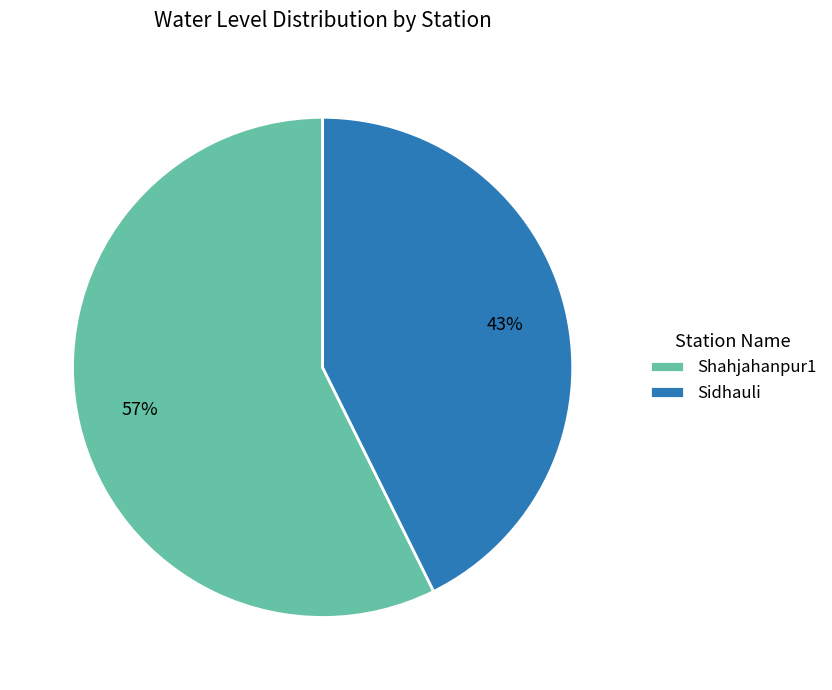

Is Sidhauli the majority of the pie?

No